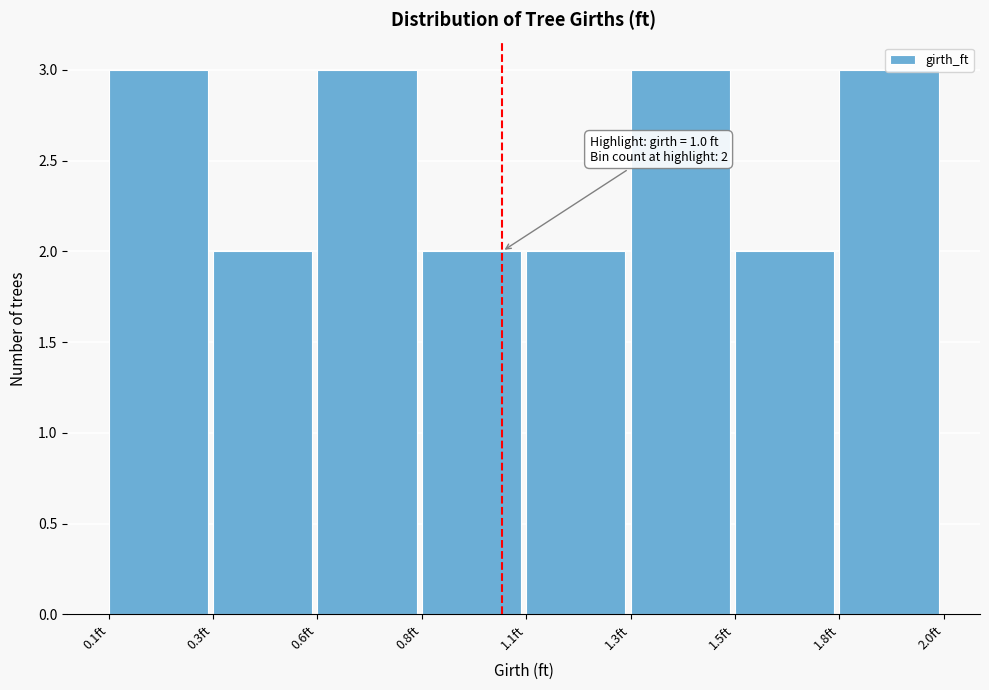

What is the maximum value shown in the chart?

3